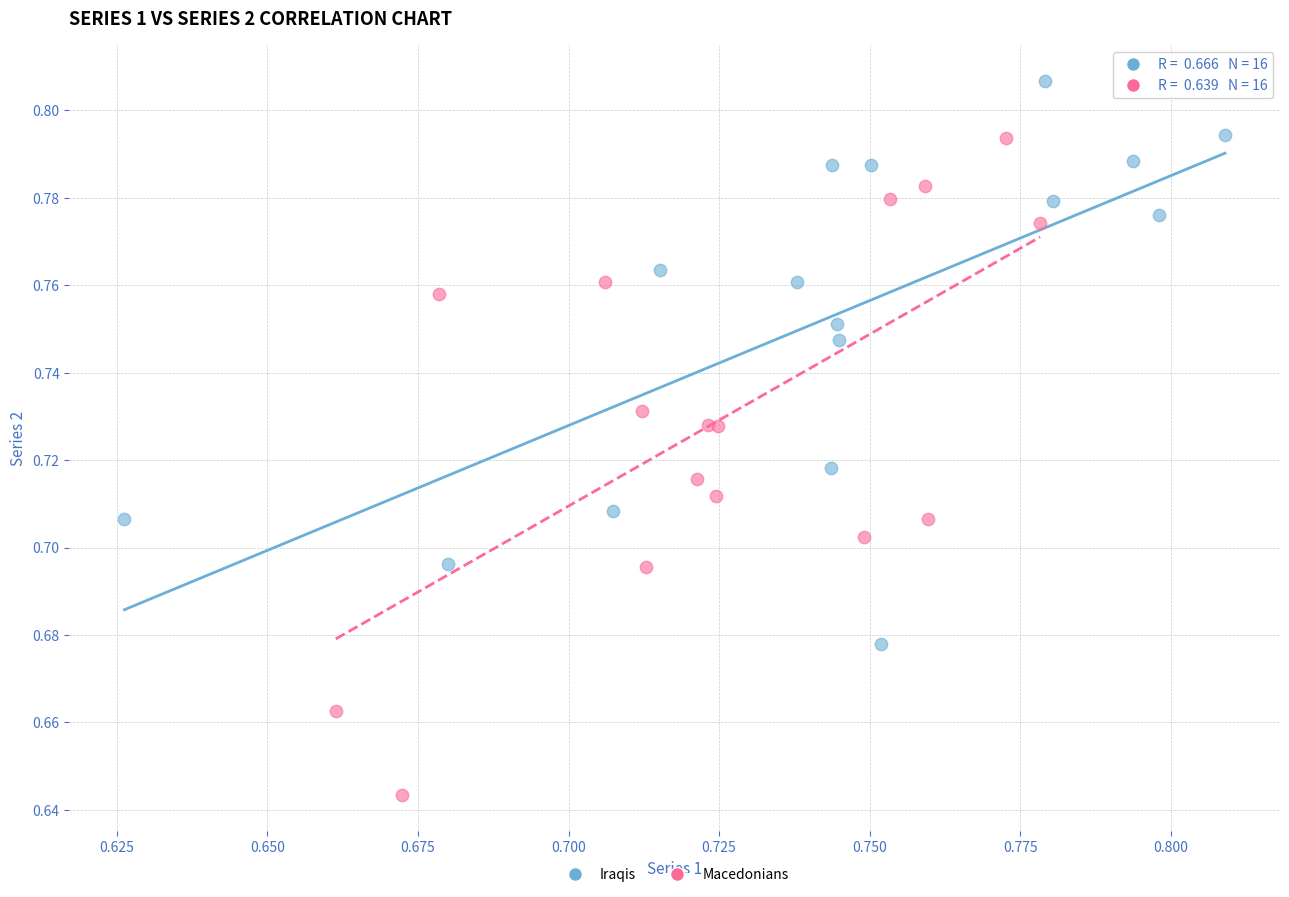

Which series reaches the maximum Y coordinate?

Iraqis